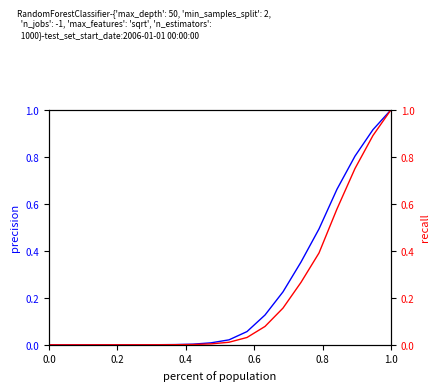

Which series has the largest total across all categories?

precision